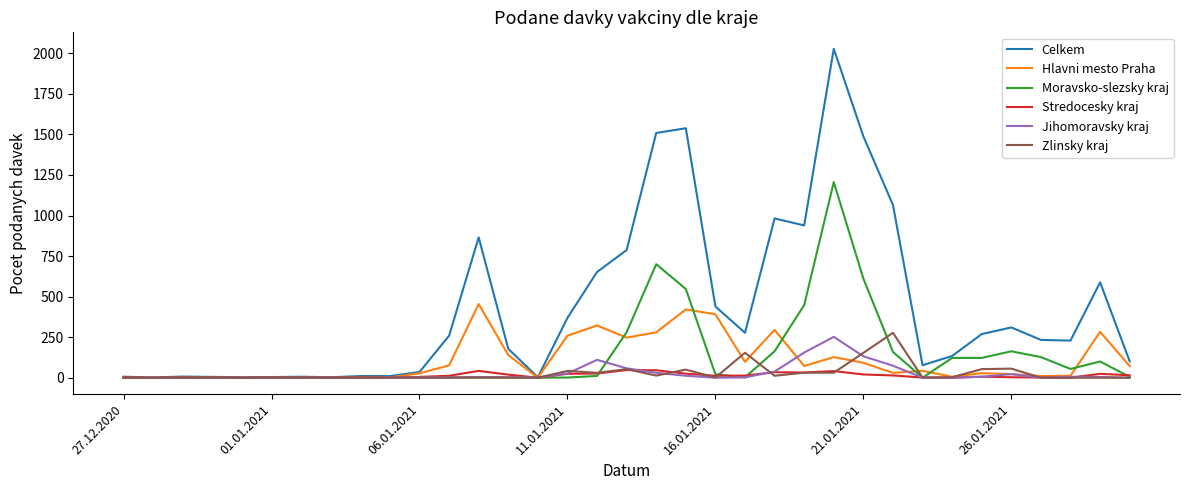

What is the highest value of the Moravsko-slezsky kraj series?

1206